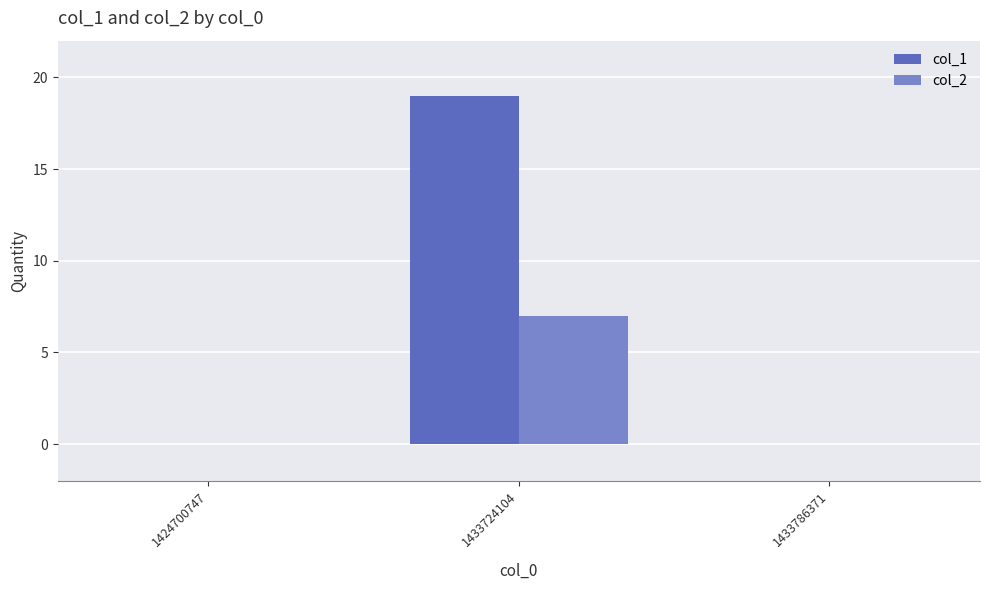

How many groups of bars are there?

3